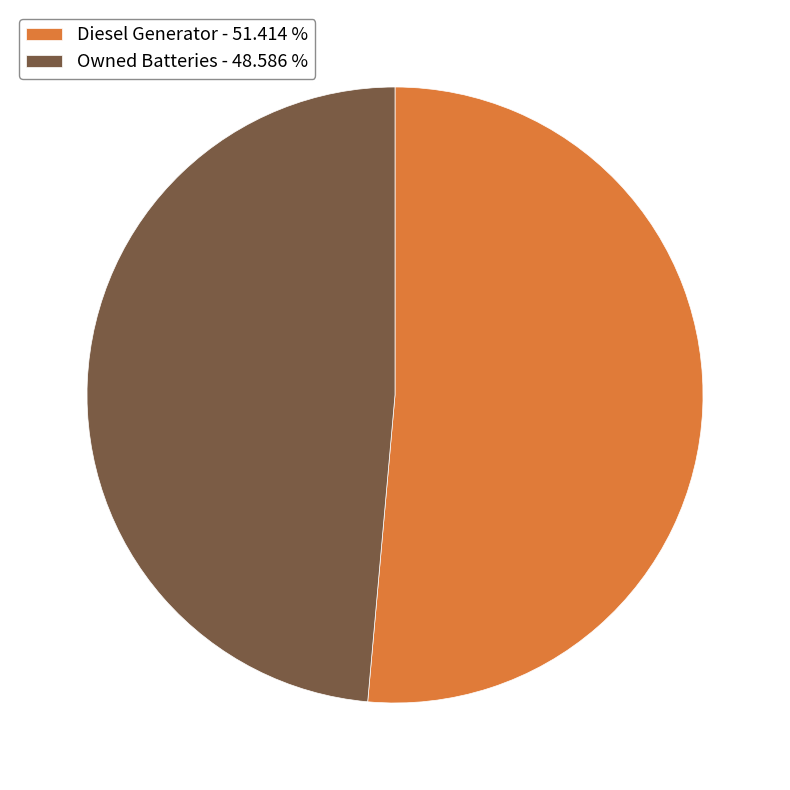

How many segments does this pie chart have?

2